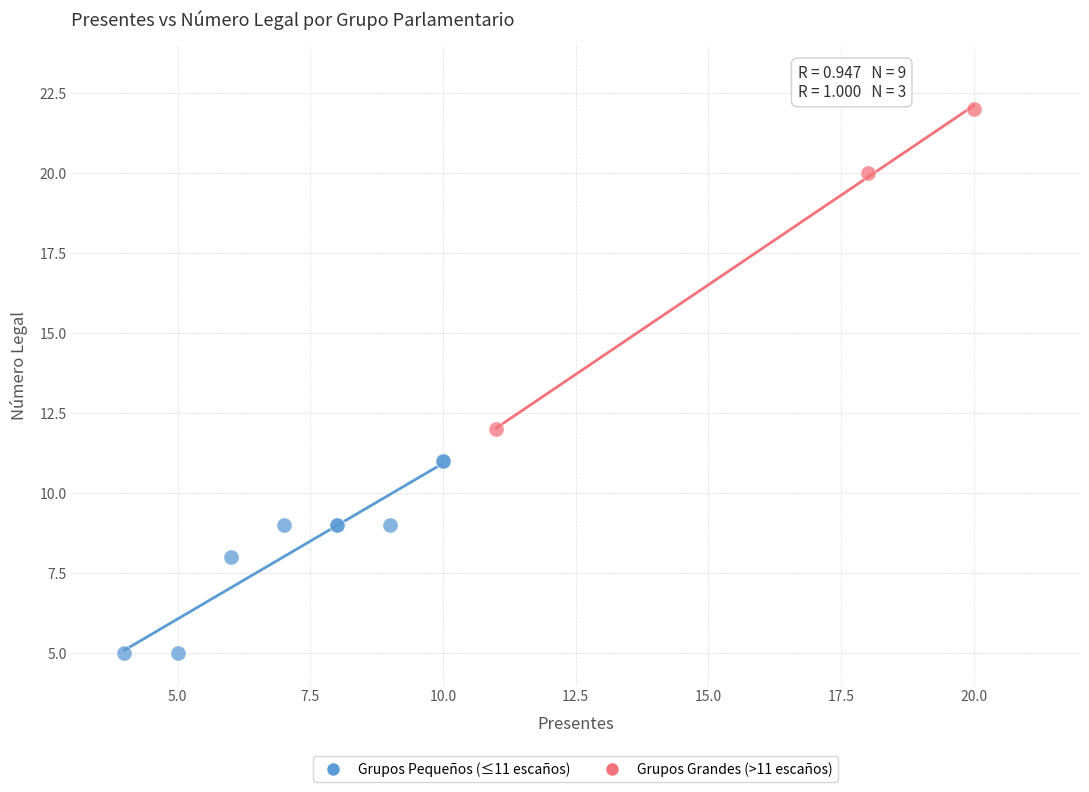

Which series reaches the minimum Y coordinate?

Grupos Pequeños (≤11 escaños)